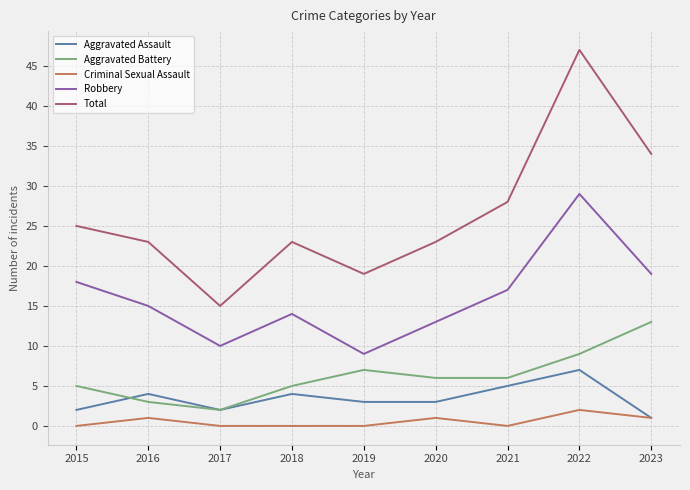

Is it true that Aggravated Assault equals 5 at 2021?

True